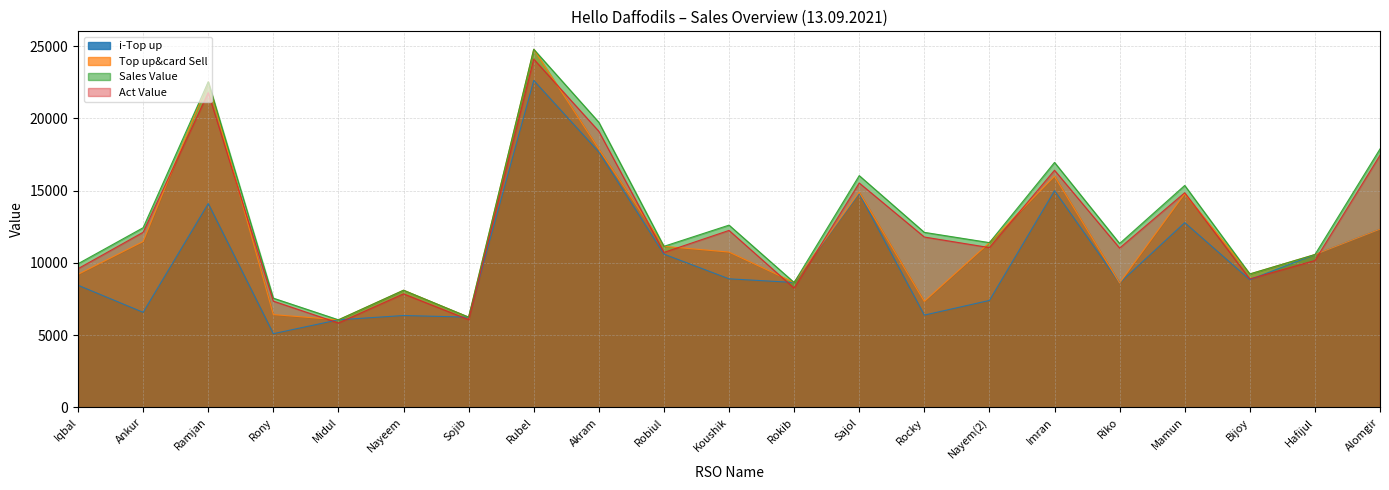

What is the sum of all Top up&card Sell values?

248489.0